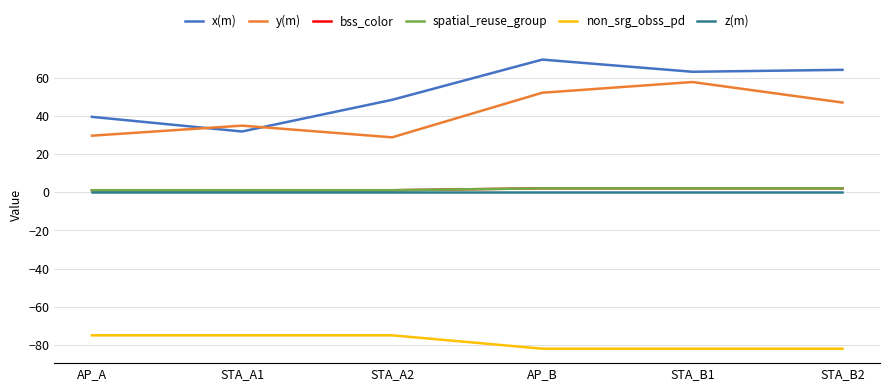

What is the spread (max minus min) of values at AP_A?

114.4